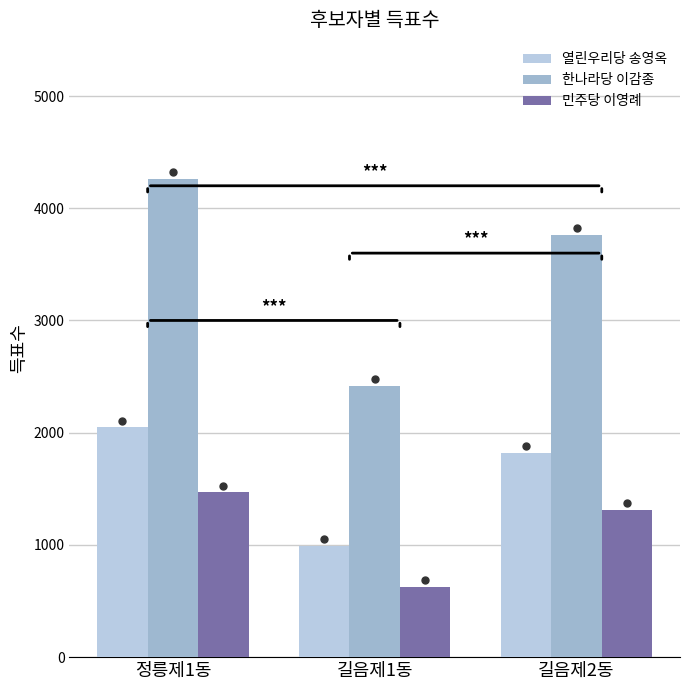

List the labels in order of 민주당 이영례 value, smallest first.

길음제1동, 길음제2동, 정릉제1동